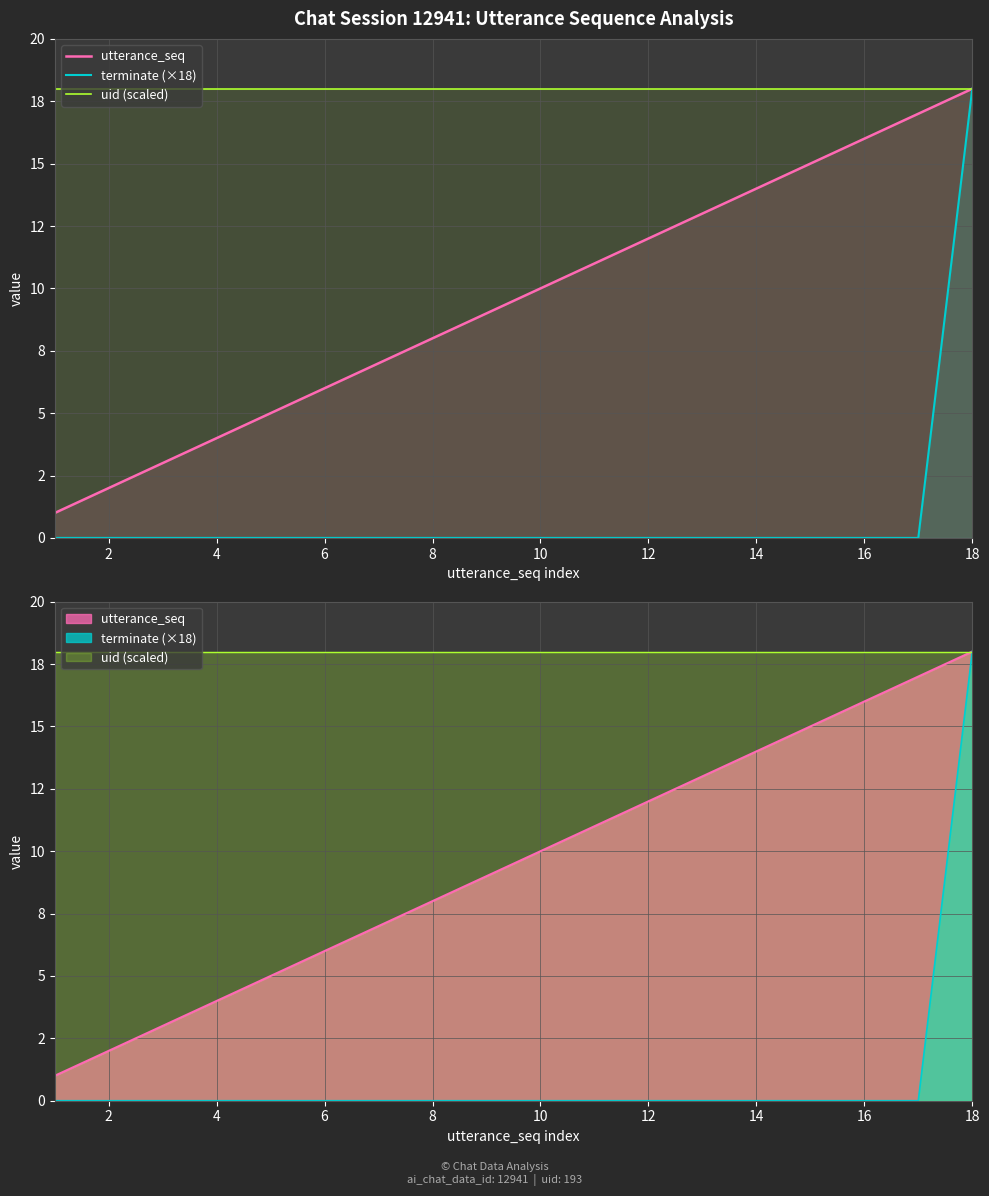

True or false: uid (scaled) has a value of 30 at 16.

False